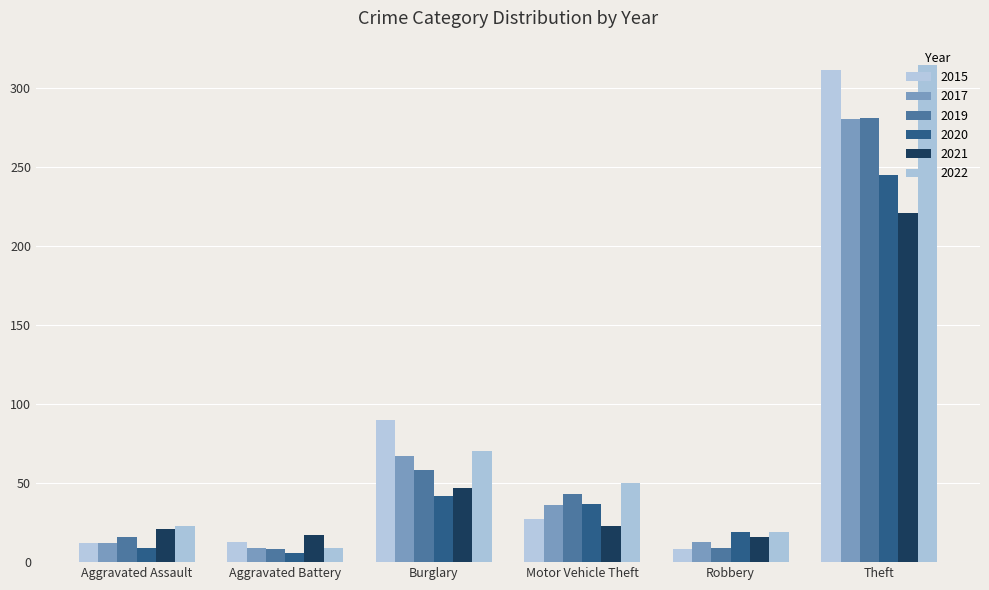

At which category is the sum across all series the highest?

Theft